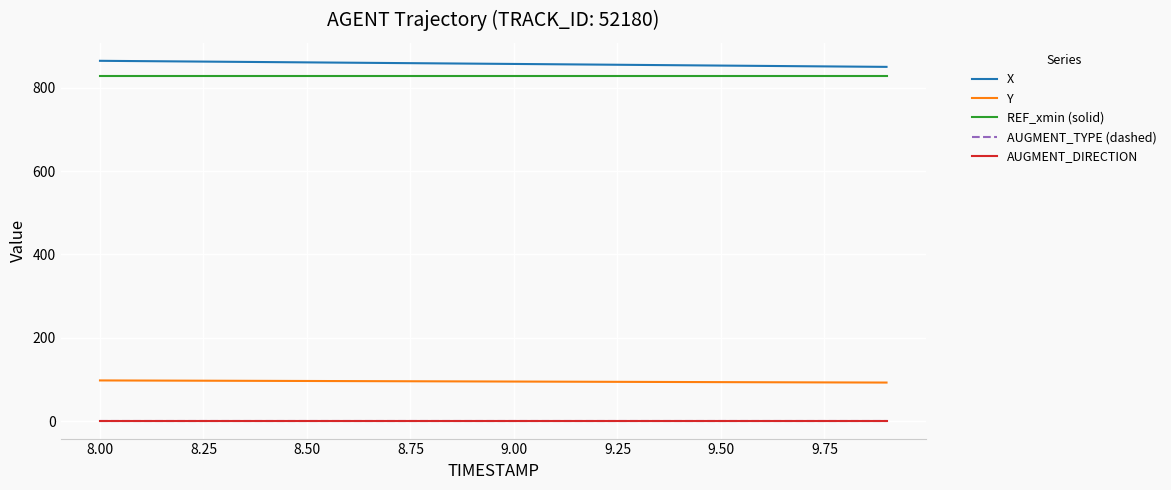

Which series has the widest spread of values?

X